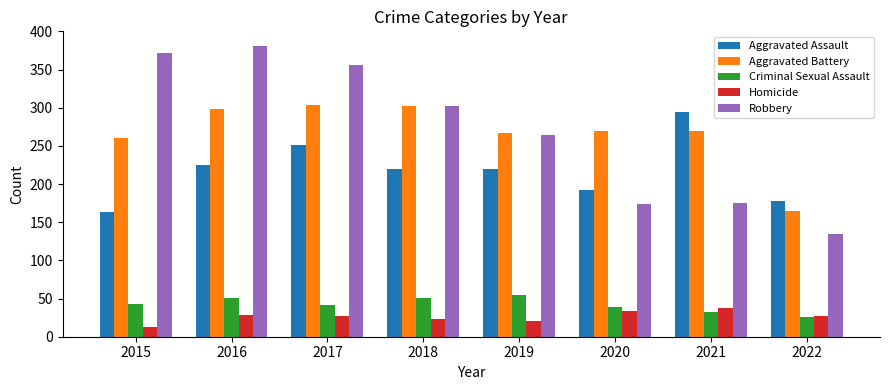

Are the bars grouped side by side (vs. stacked)?

Yes